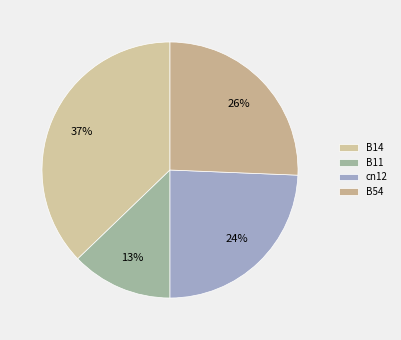

How many segments does this pie chart have?

4